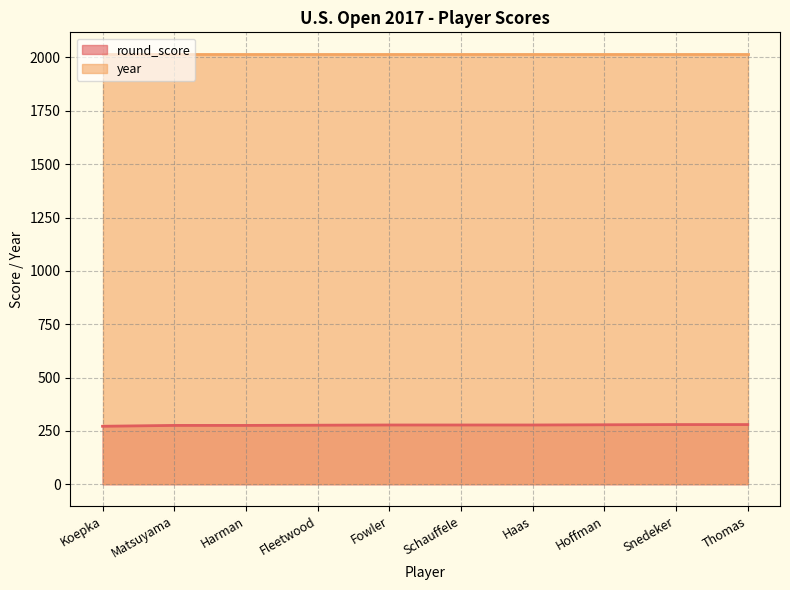

Reading left to right, extract all data points from this chart.

272	276	276	277	278	278	278	279	280	280